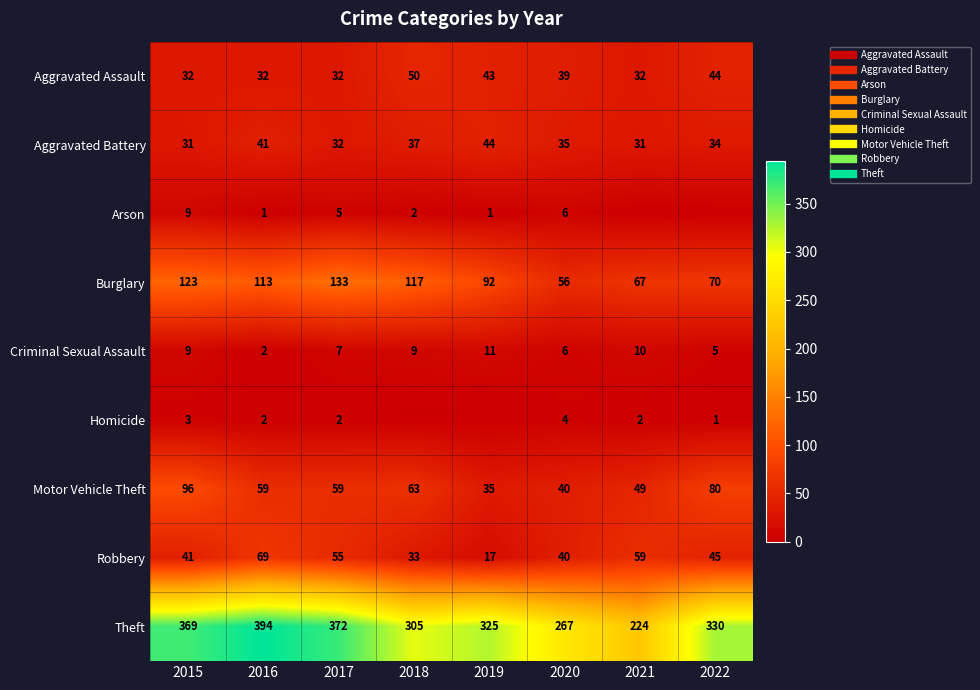

How many data points in Theft are above 330?

3